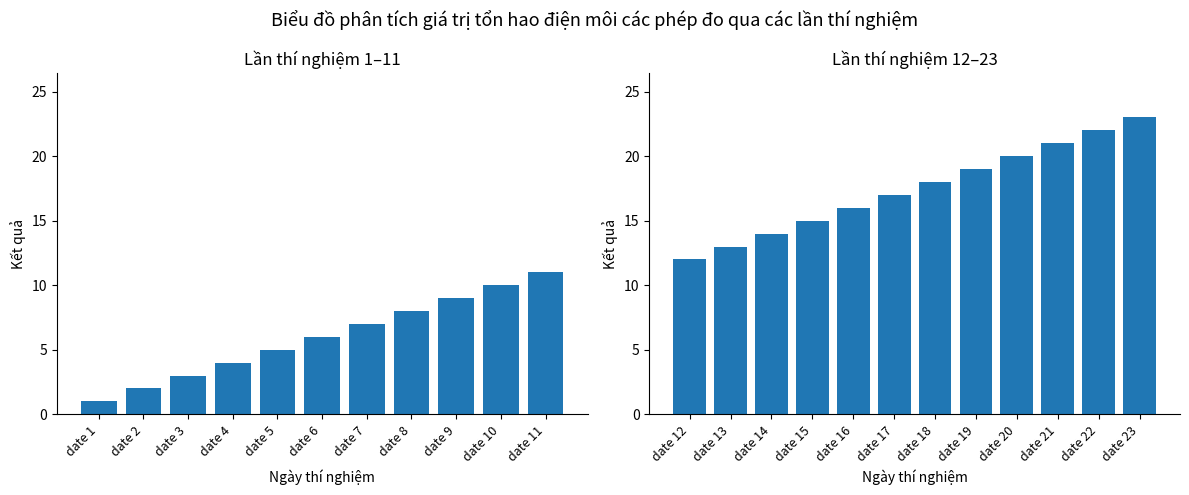

What is the ratio of the value at date 23 to the value at date 9?

2.6